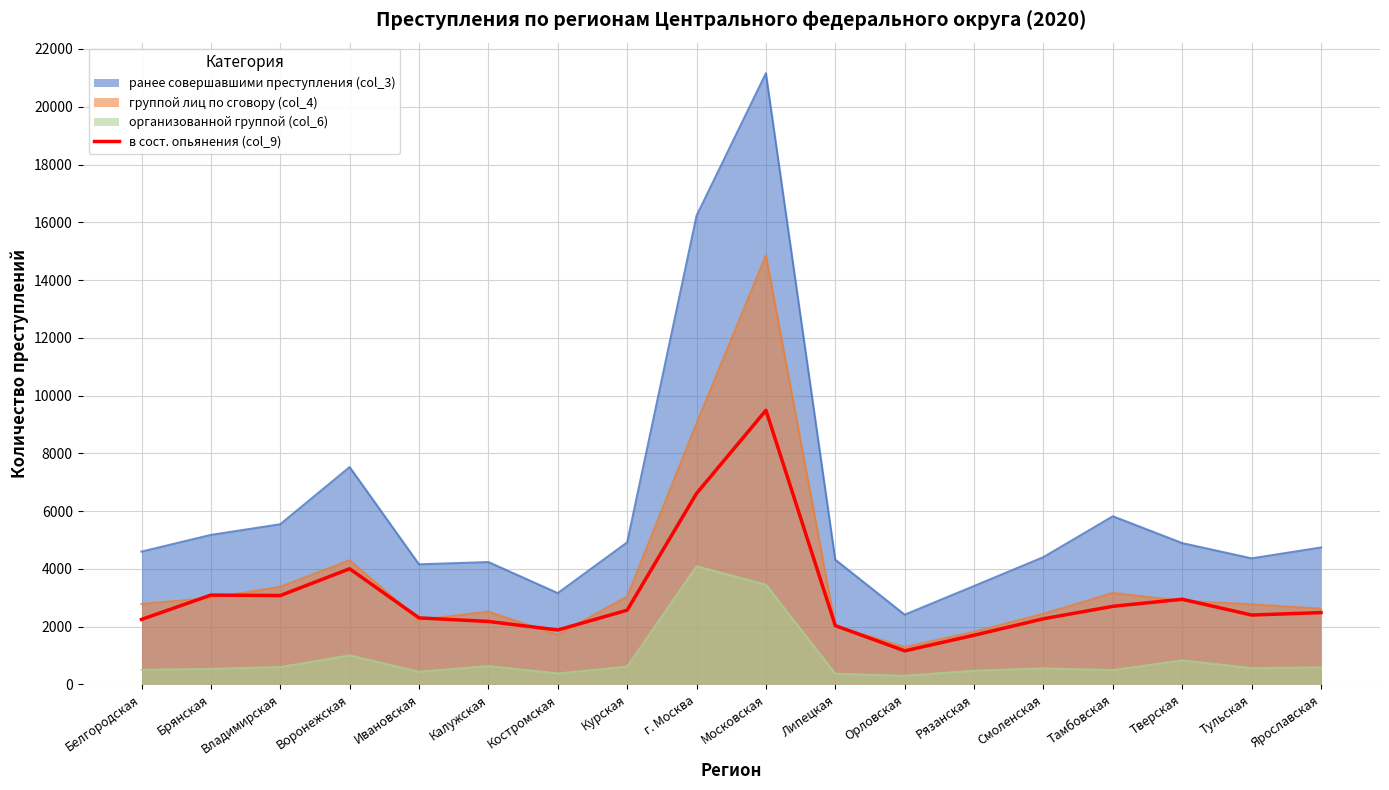

List the series in order of their peak value, lowest first.

организованной группой (col_6), в сост. опьянения (col_9), группой лиц по сговору (col_4), ранее совершавшими преступления (col_3)